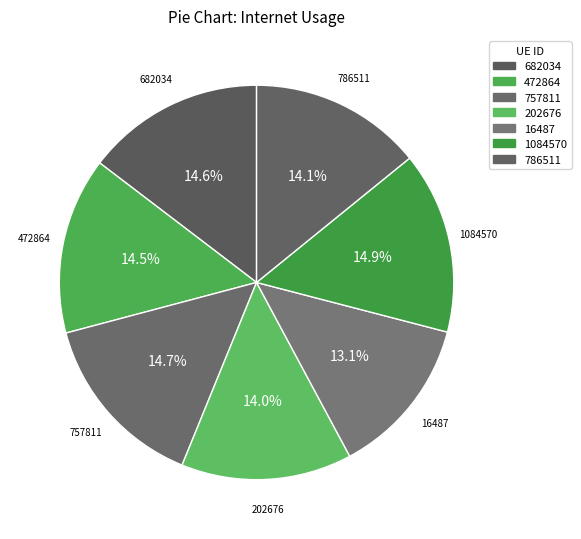

What is the smallest slice in the pie chart?

16487